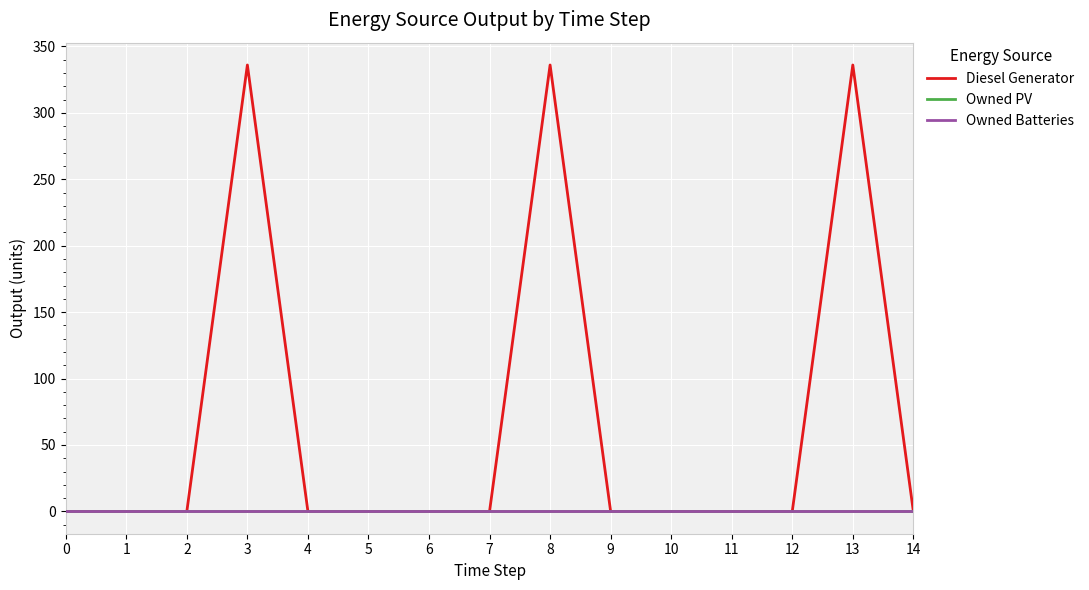

Does the chart have visible grid lines?

Yes